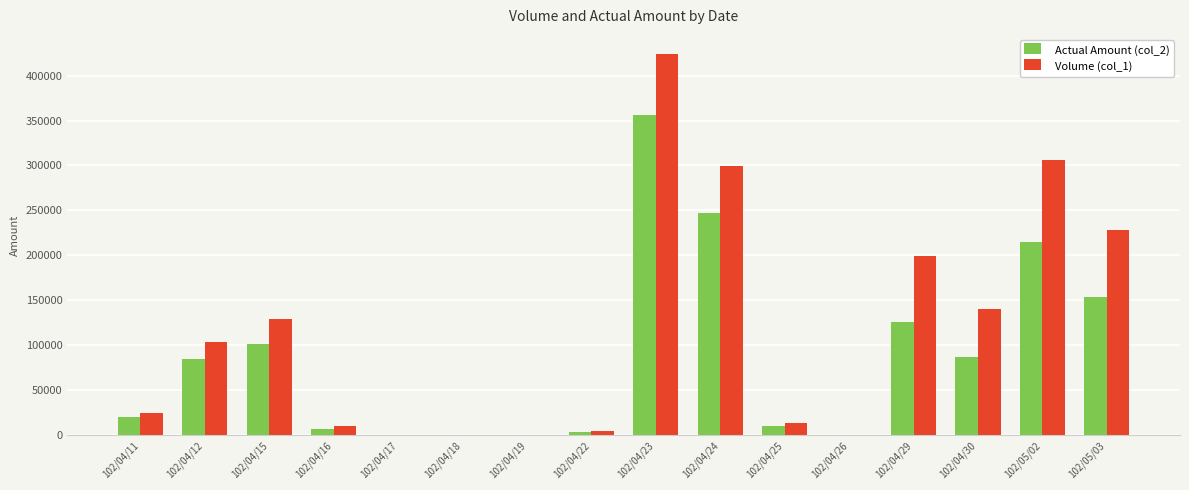

At which label does Volume (col_1) reach its peak?

102/04/23